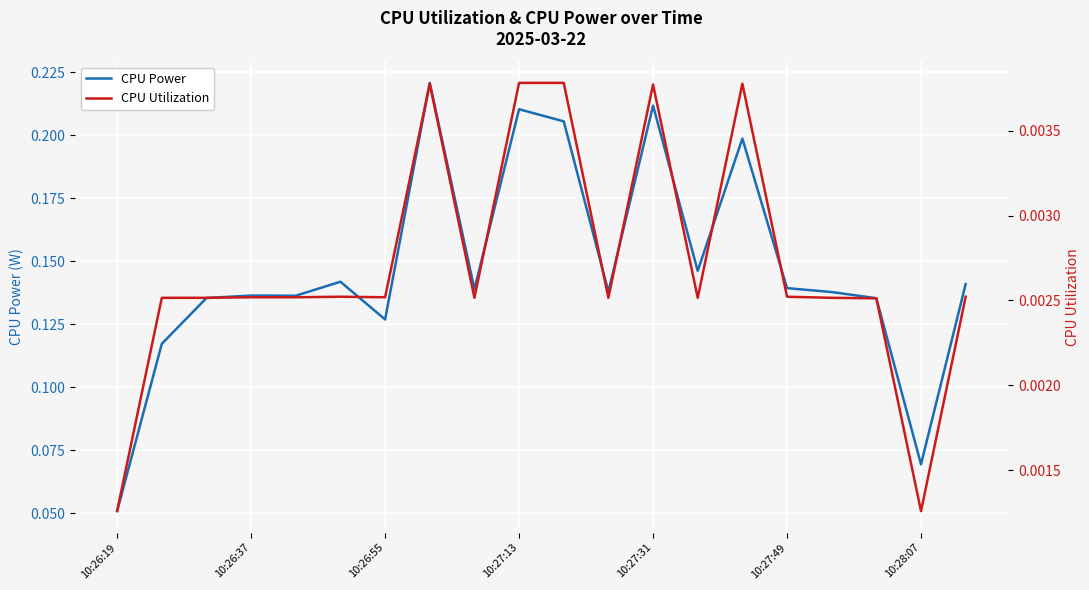

Between 11 and 19, which series saw the biggest shift?

CPU Power